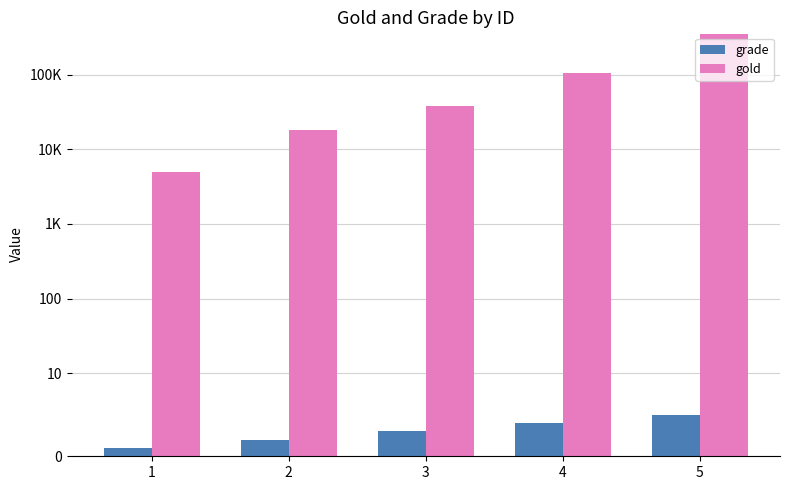

List the series in order of their peak value, highest first.

gold, grade